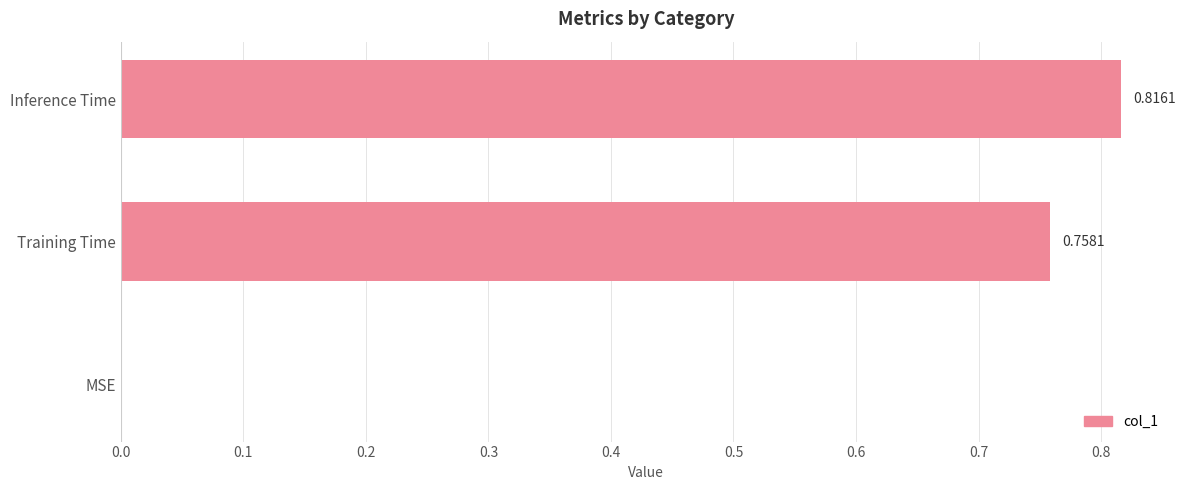

How many values are between 0 and 1?

3